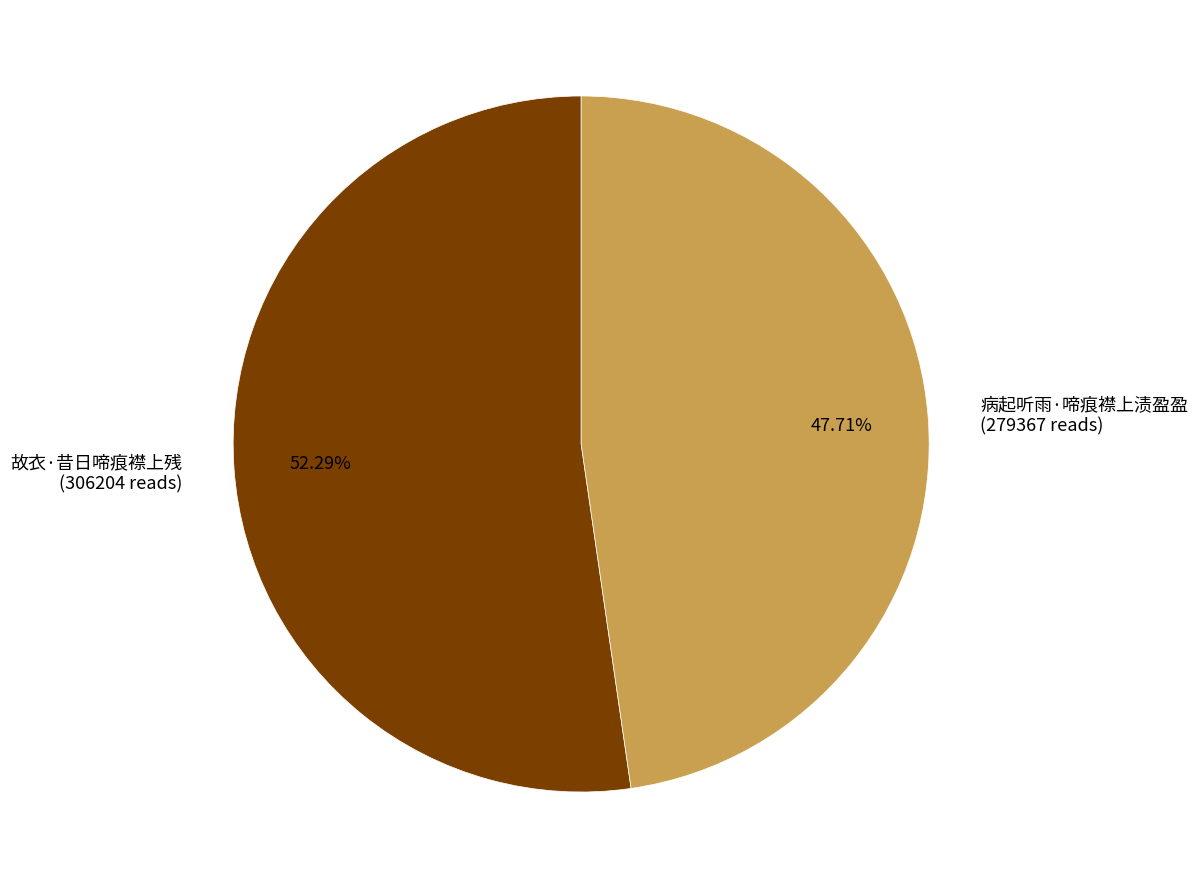

What is the ratio of the value at 病起听雨·啼痕襟上渍盈盈 to the value at 故衣·昔日啼痕襟上残?

0.9